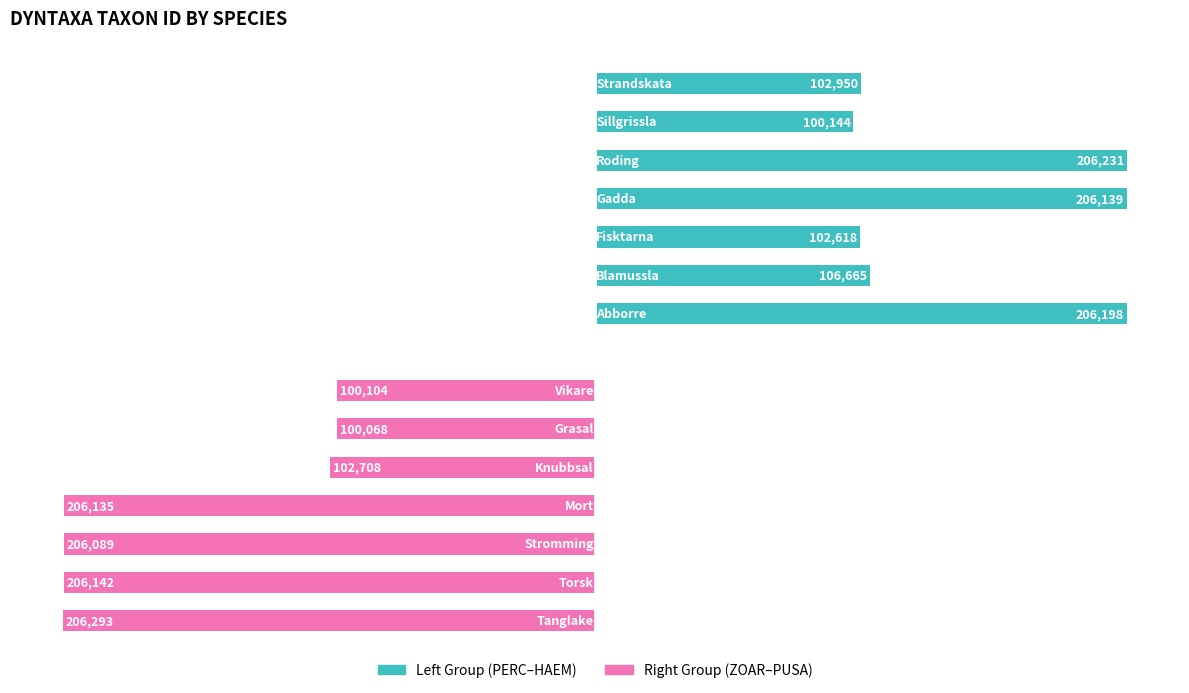

Which series has the widest spread of values?

Right Group